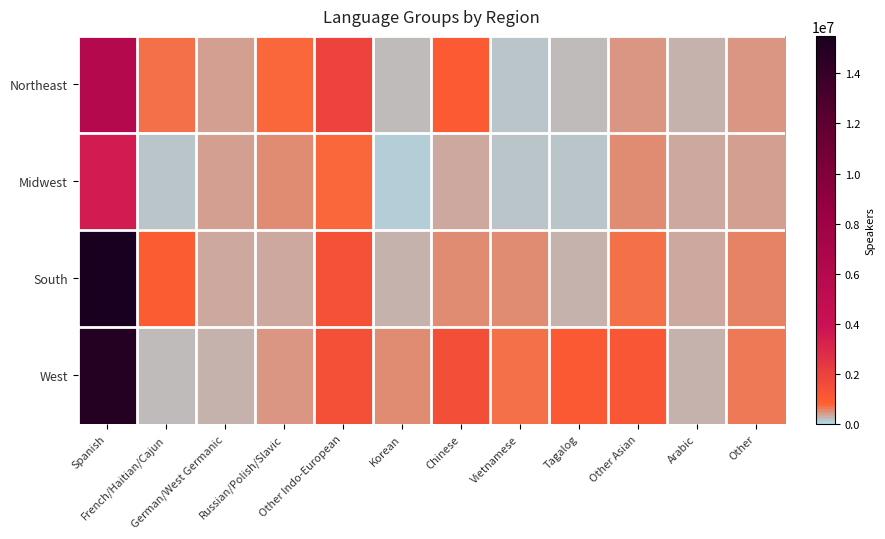

Between Chinese and German/West Germanic, which is larger?

Chinese